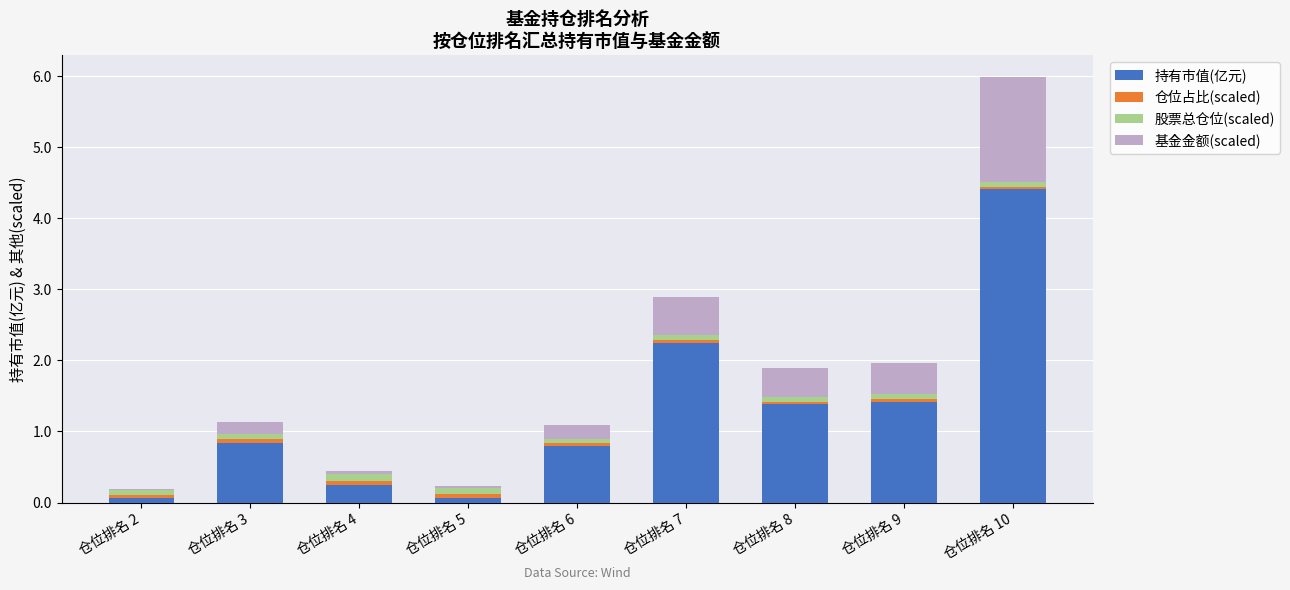

Count the number of data series in this chart.

4